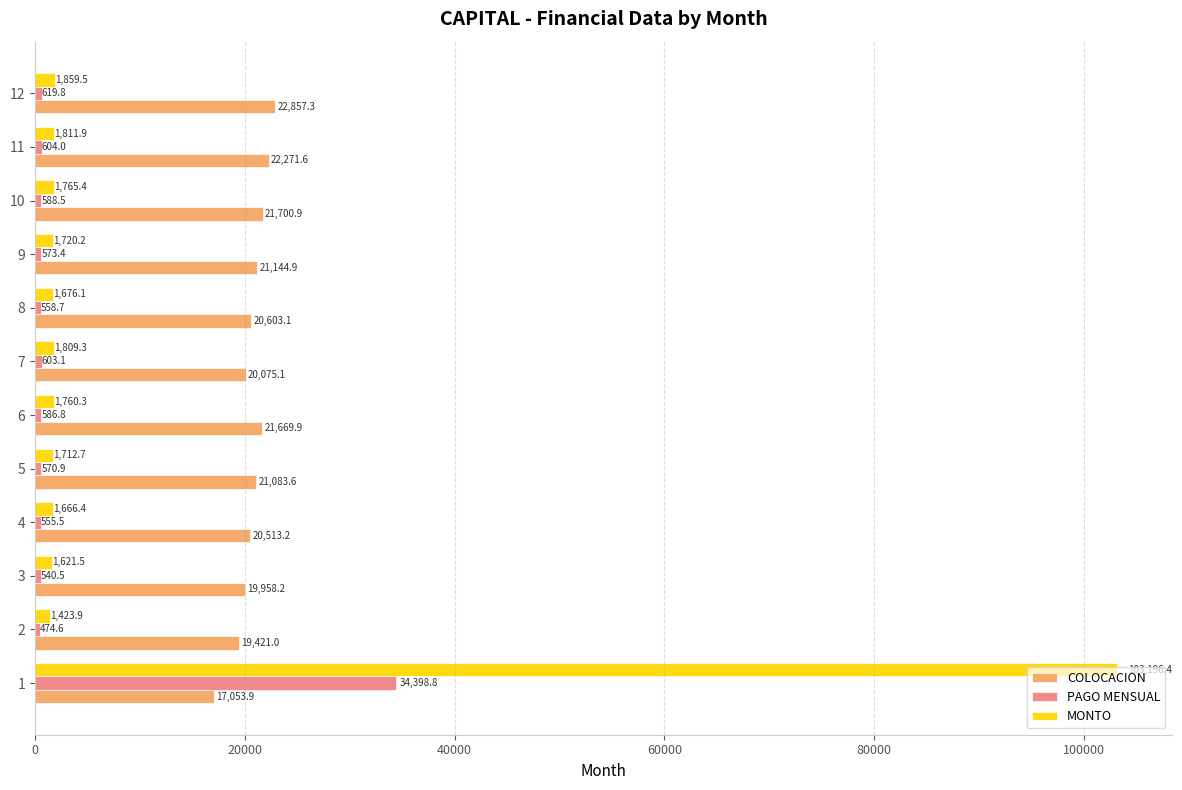

Which category has the lowest value in the MONTO series?

2